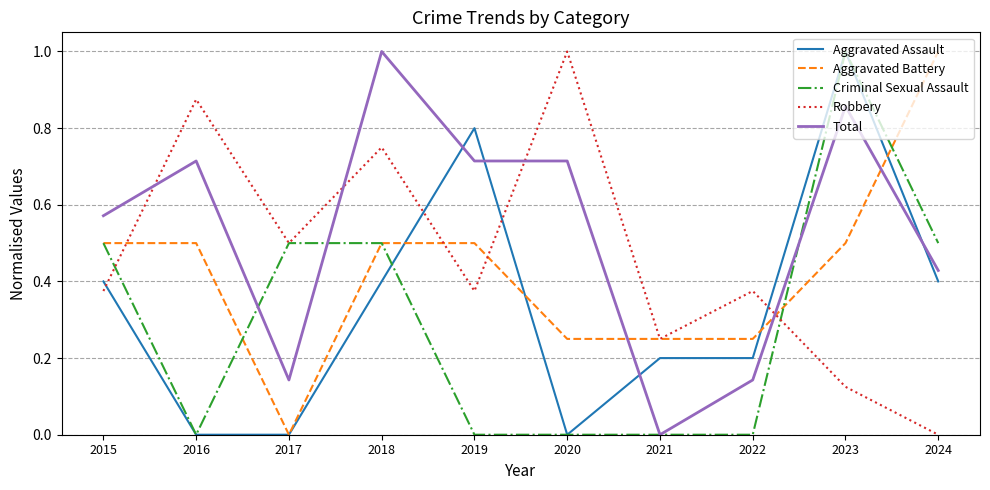

Which series ends up on top after the final intersection of Criminal Sexual Assault and Aggravated Battery?

Aggravated Battery